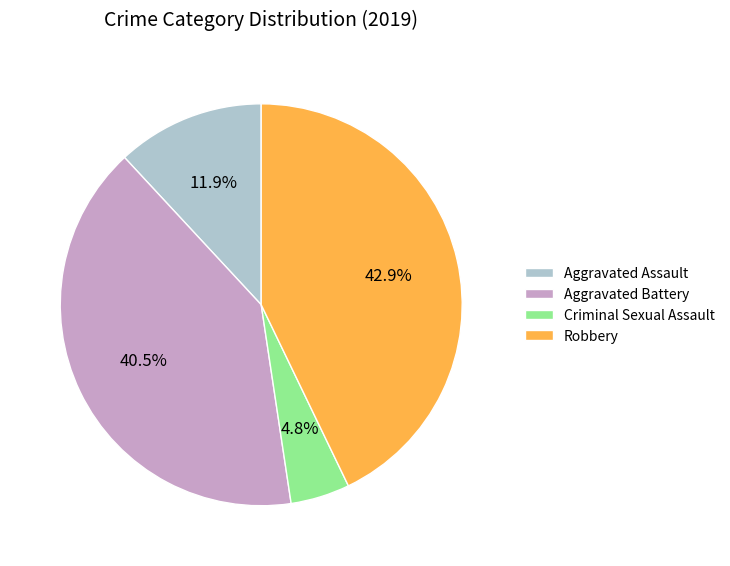

The Aggravated Assault slice represents 12% of the pie. True or false?

True